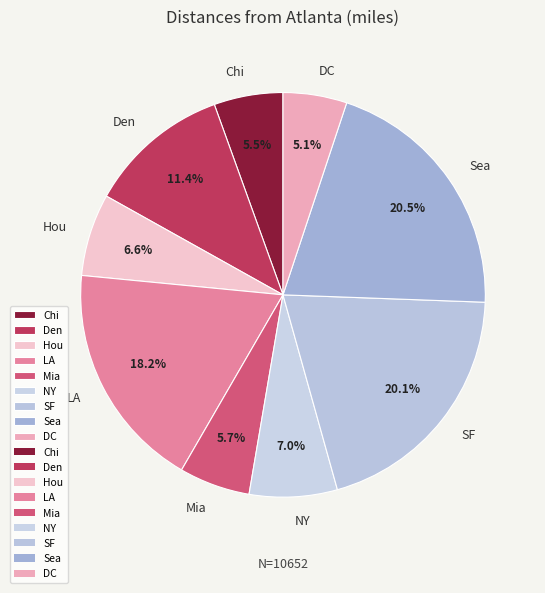

Is it true that LA is 18% of the pie?

True